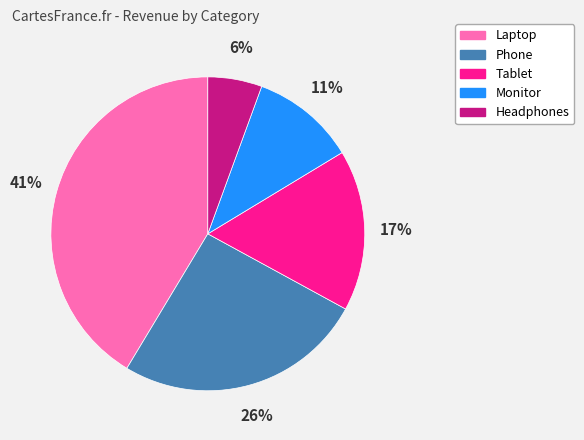

Is the sum of Monitor and Phone greater than half?

No